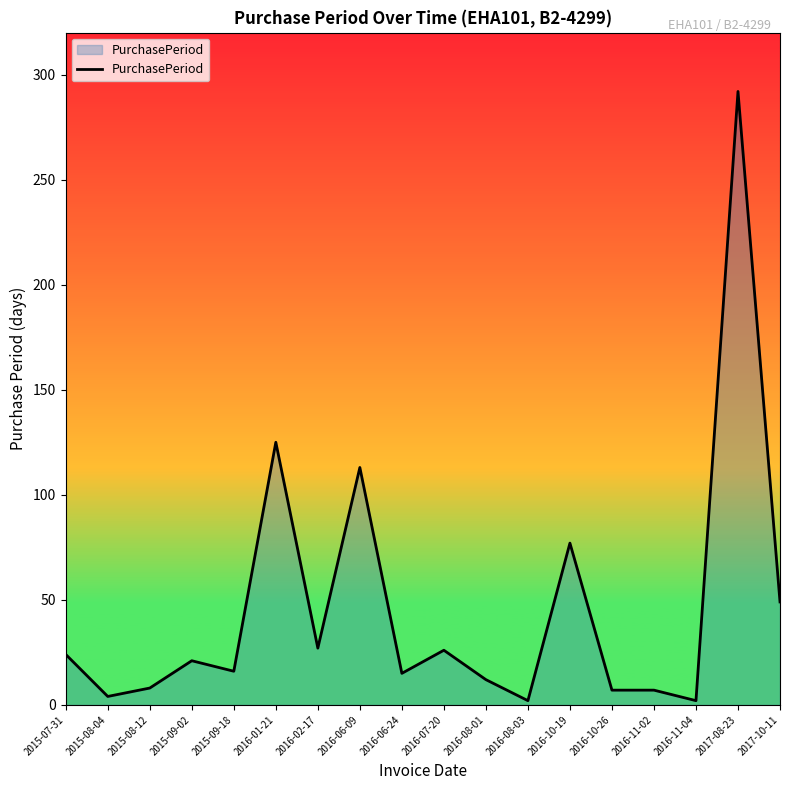

At which category does the data reach its first local peak?

2015-09-02